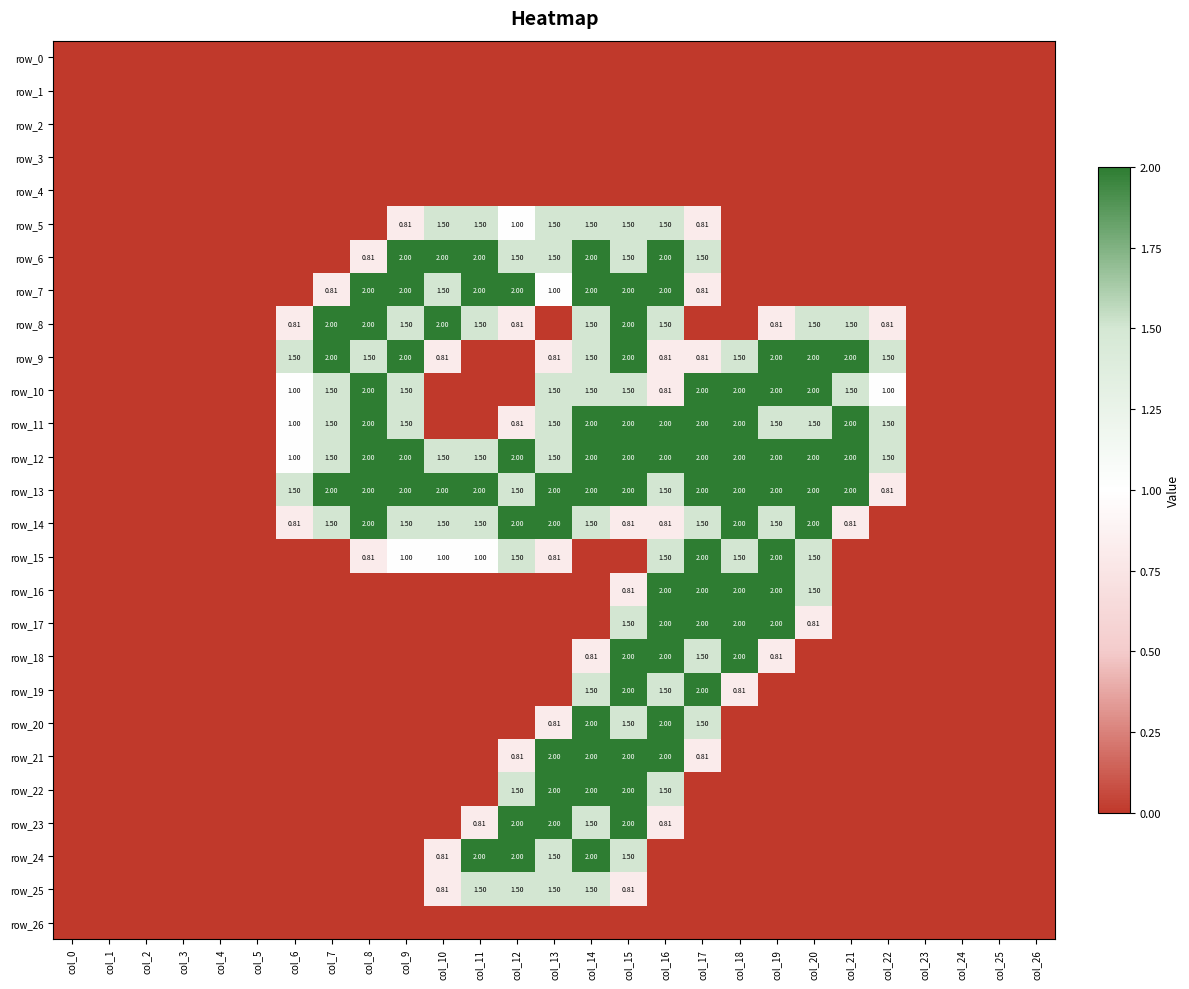

How many values in row_22 are above zero?

5